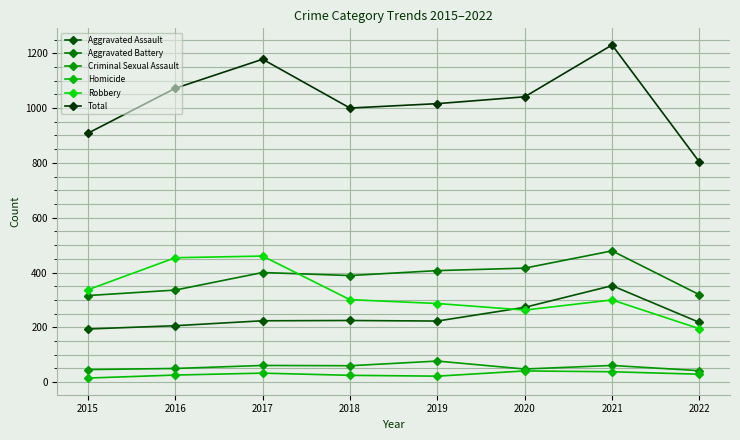

How many lines are shown in the chart?

6